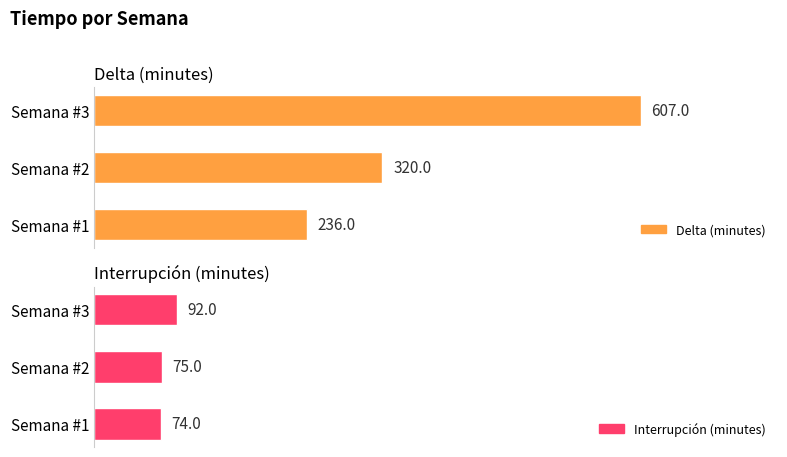

Which series has the largest total across all categories?

Delta (minutes)